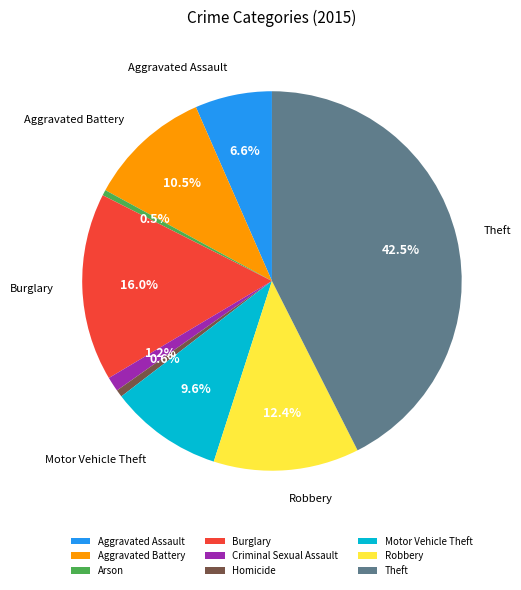

Between Criminal Sexual Assault and Aggravated Assault, which is larger?

Aggravated Assault